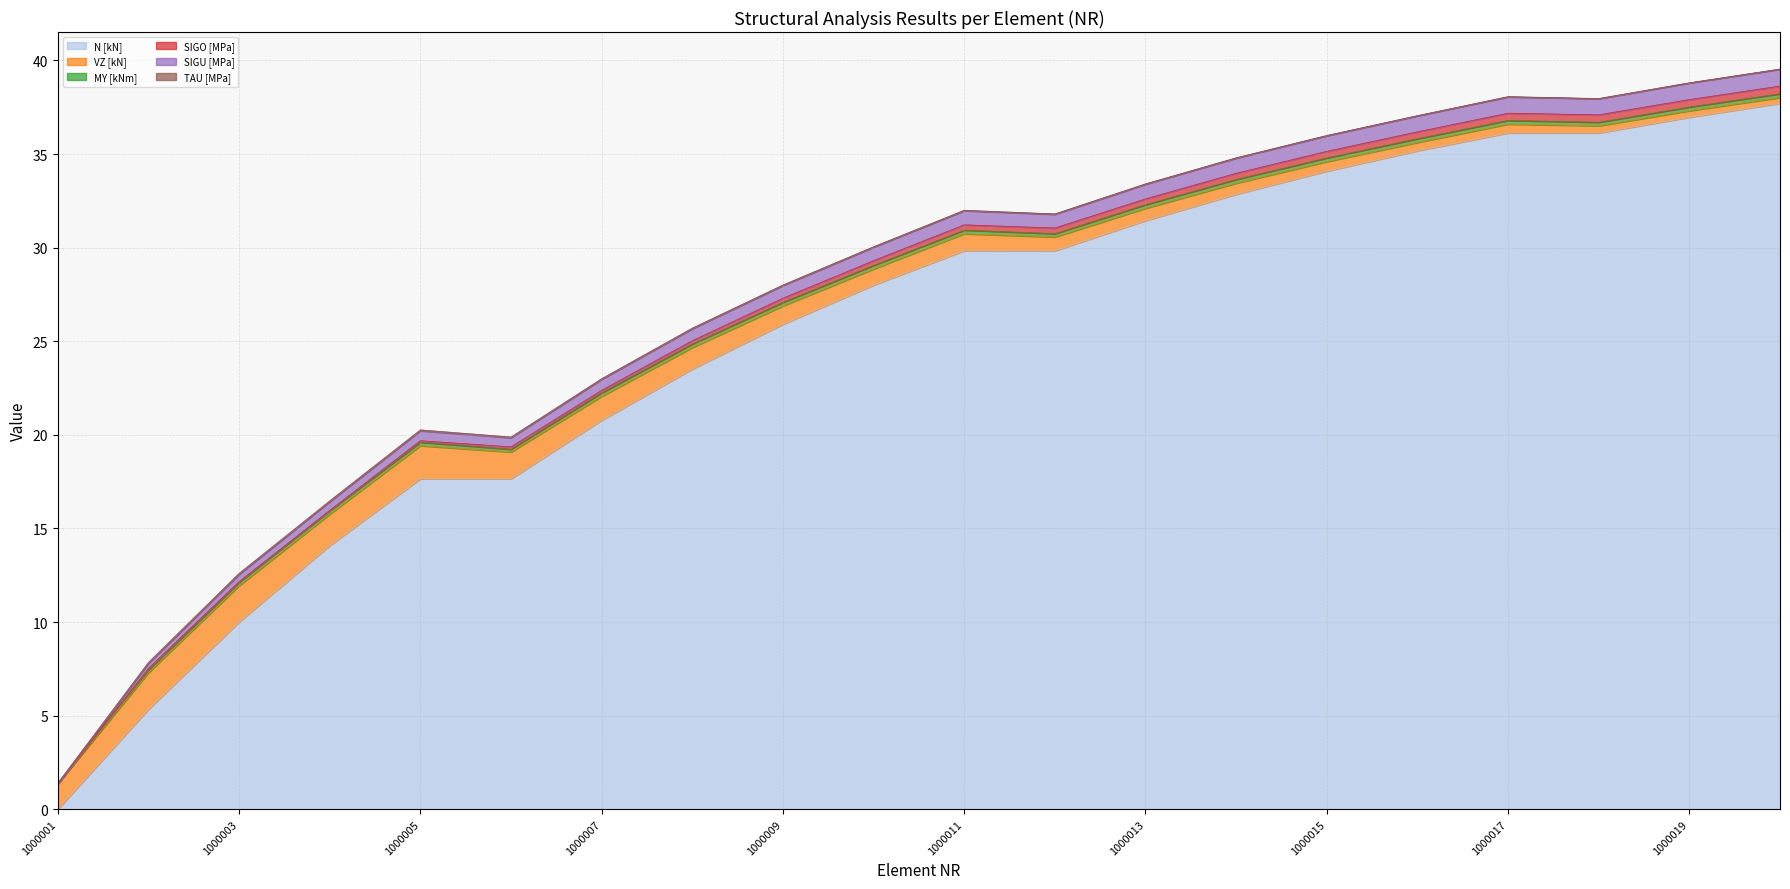

Does the chart display data point markers on the line(s)?

No